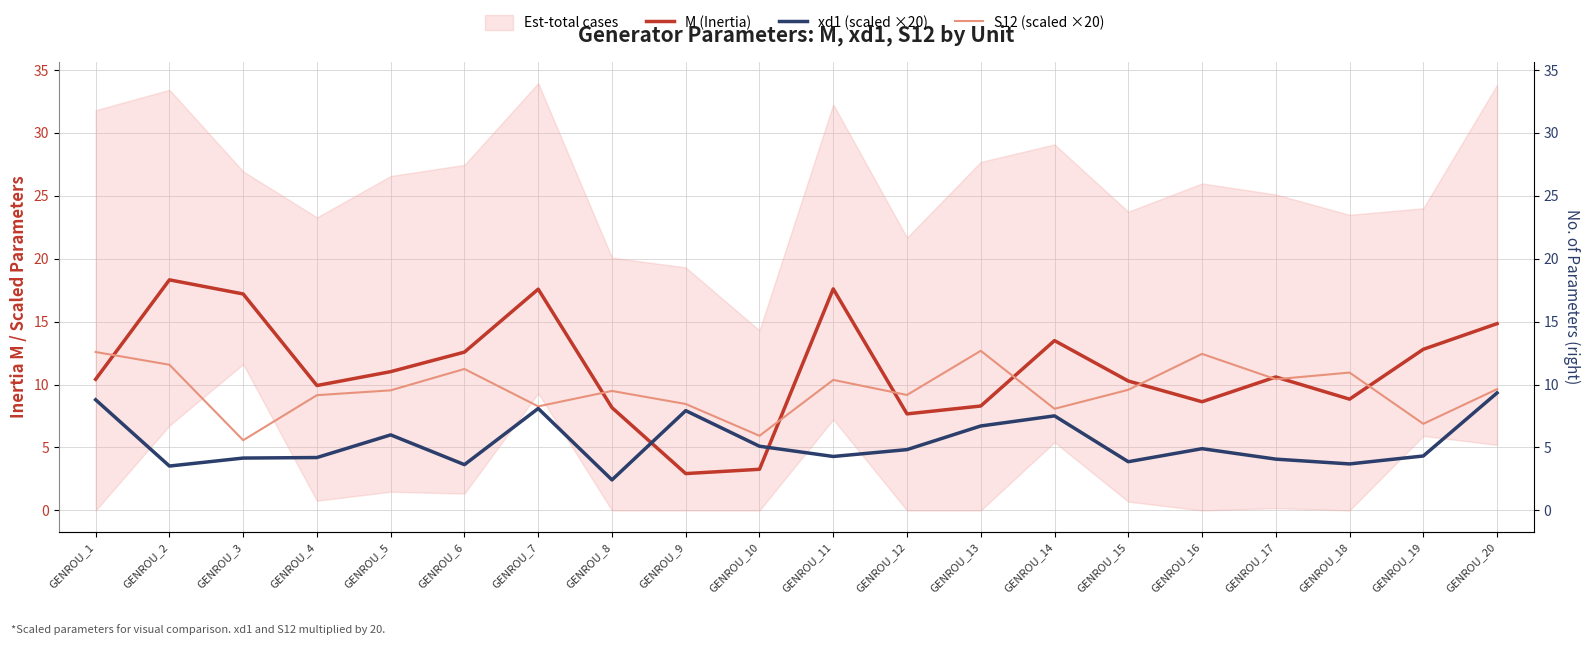

What is the average value of the S12 (scaled ×20) series?

9.6